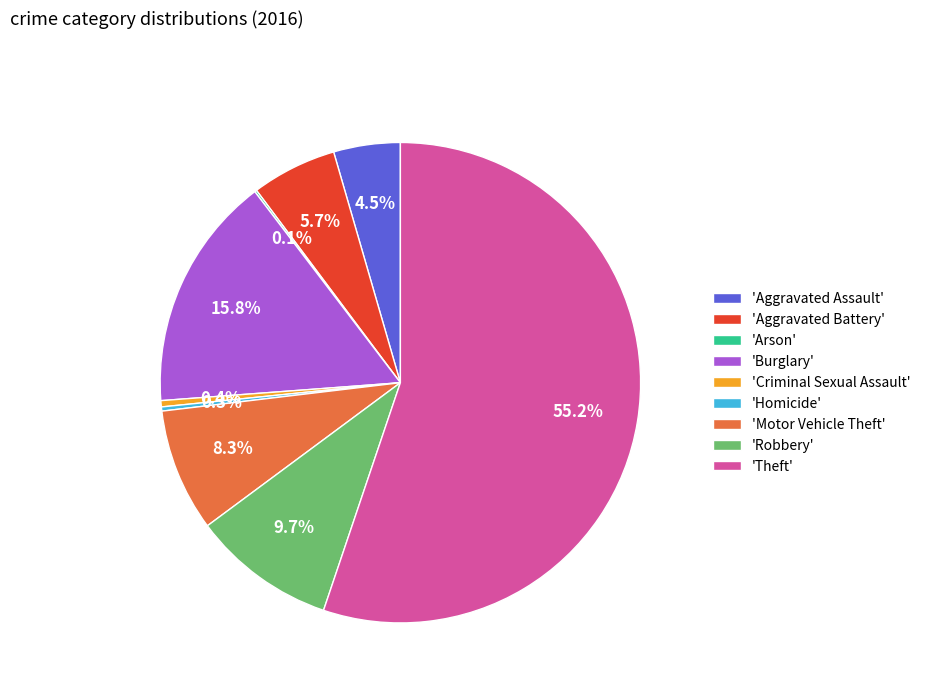

Which category has the biggest portion of the pie?

'Theft'